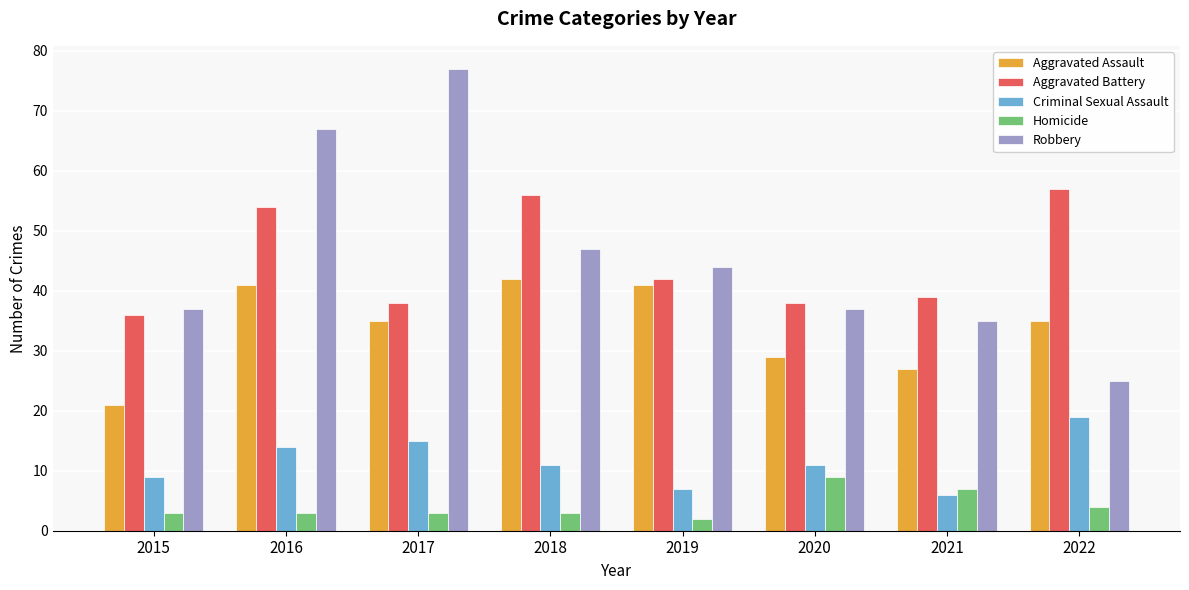

Which series has the largest total across all categories?

Robbery